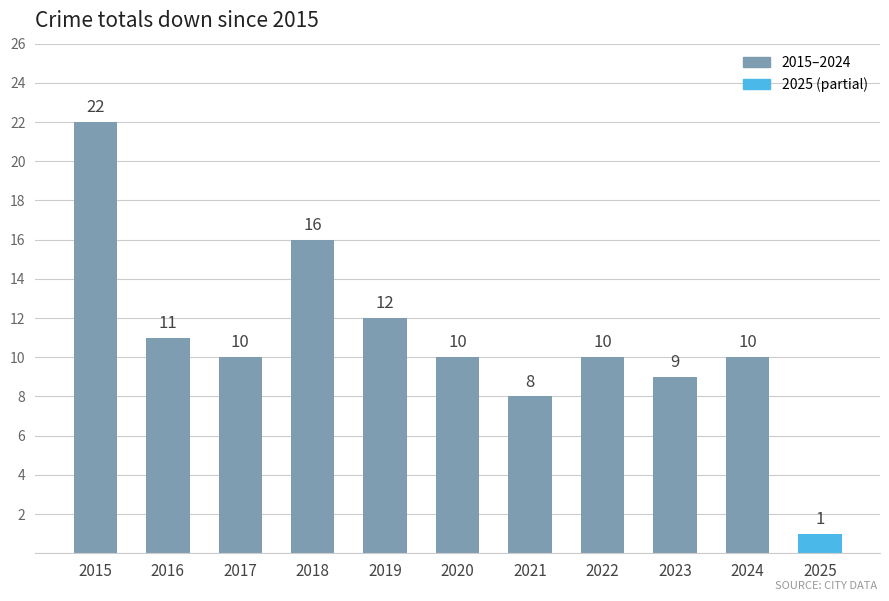

What is the smallest value displayed?

1